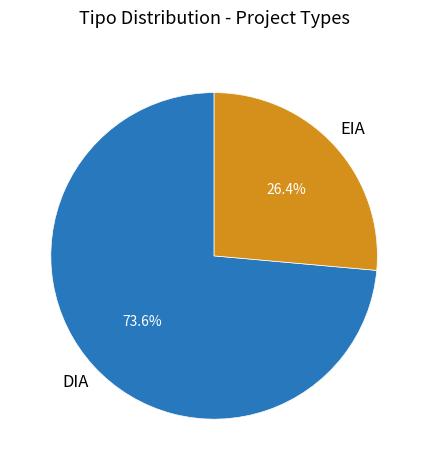

To the nearest percent, what portion does DIA represent?

74%